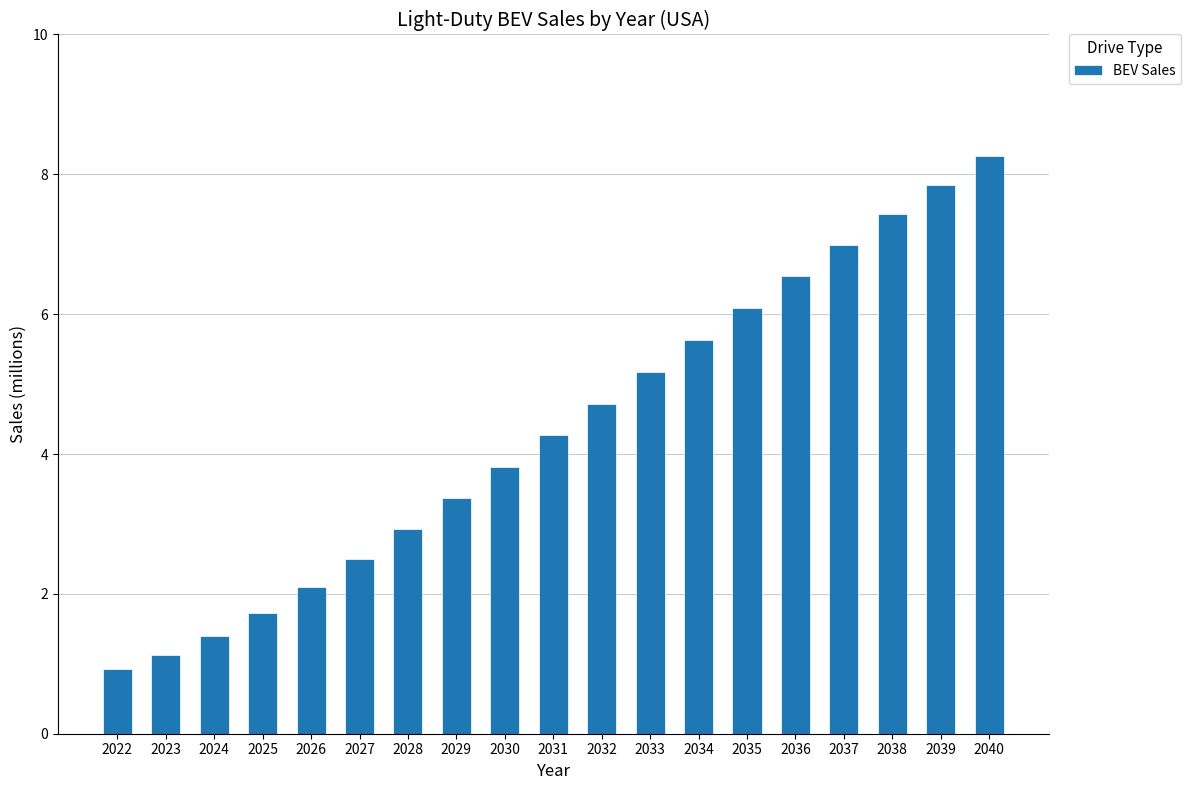

Rank the categories by value from highest to lowest.

2040, 2039, 2038, 2037, 2036, 2035, 2034, 2033, 2032, 2031, 2030, 2029, 2028, 2027, 2026, 2025, 2024, 2023, 2022